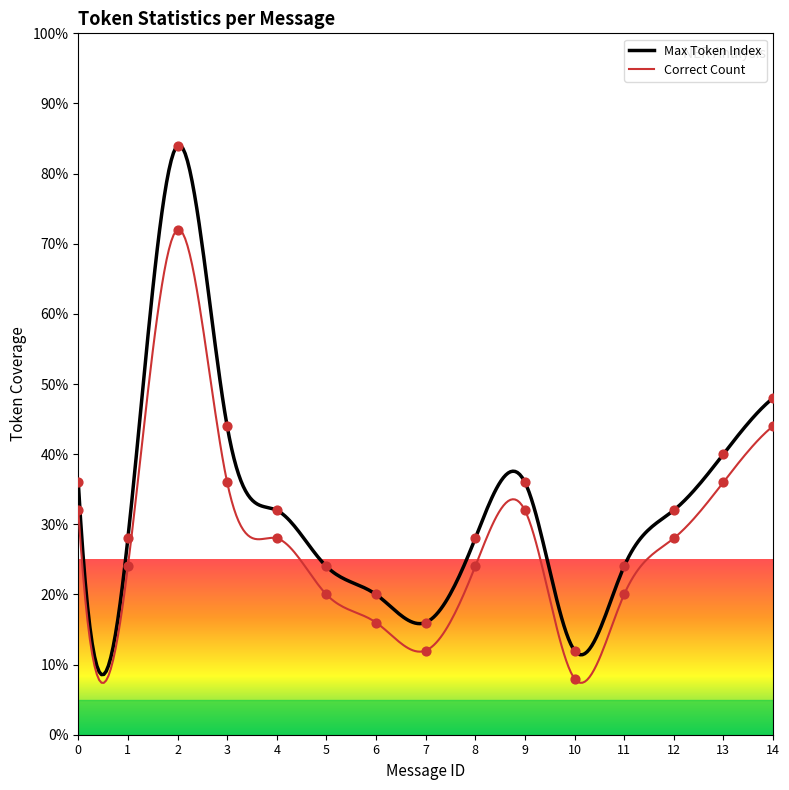

Is the value of Correct Count at 10 greater than the value of Max Token Index at 3?

No